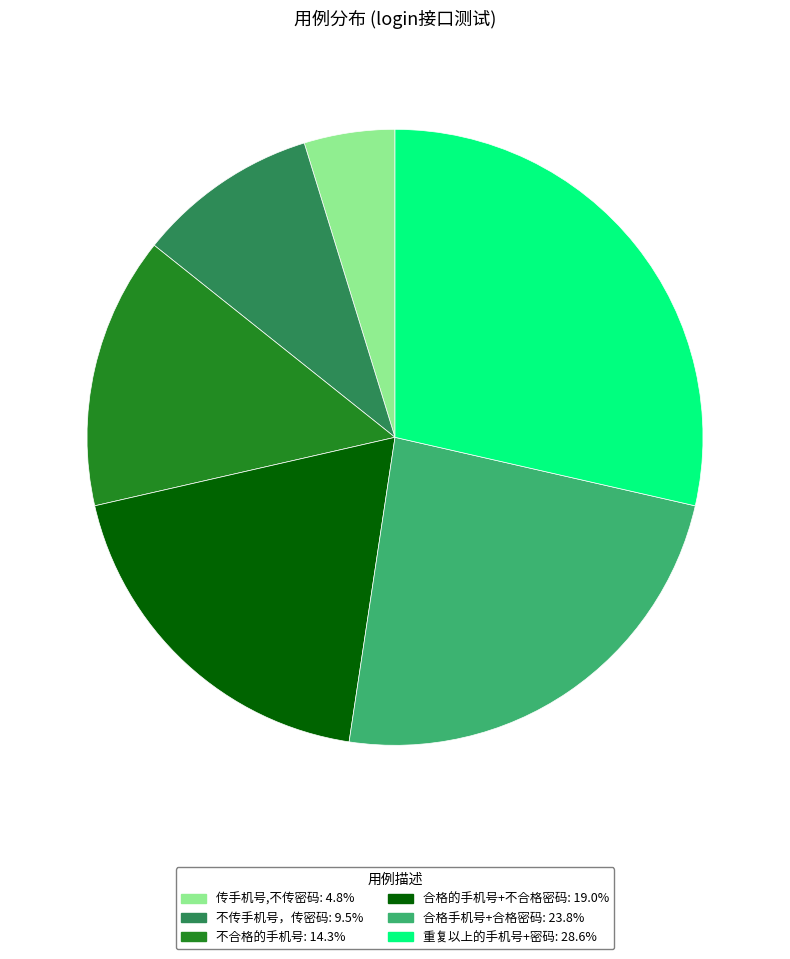

Is there a majority slice in this chart?

No